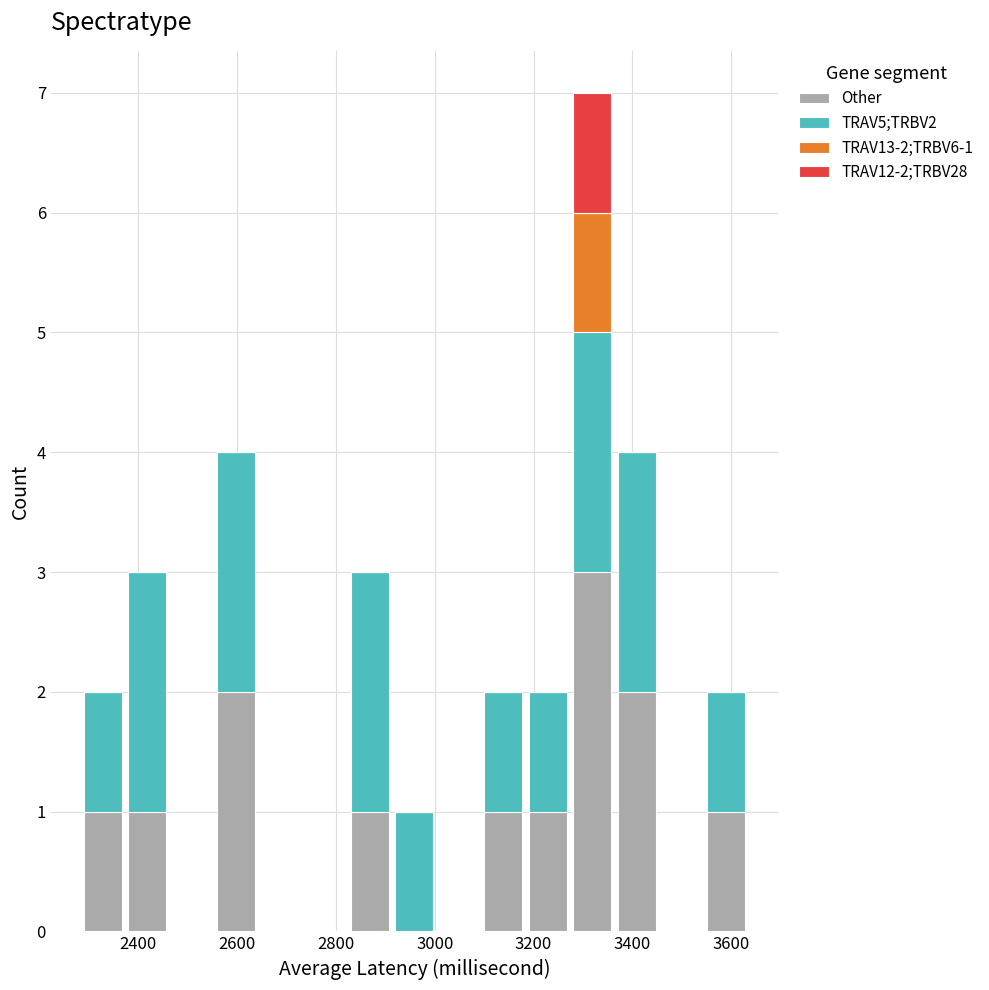

Which range on the x-axis has the tallest stacked bar (by total height)?

3280 to 3360